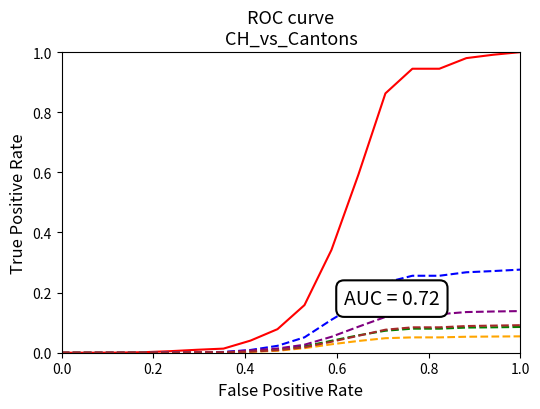

Reading left to right, extract all data points from this chart.

CH: 0.0	0.0	0.0	0.0	0.0	0.0	0.0	0.0	0.1	0.2	0.3	0.6	0.9	0.9	0.9	1.0	1.0	1.0
GE: 0.0	0.0	0.0	0.0	0.0	0.0	0.0	0.0	0.0	0.1	0.1	0.2	0.2	0.3	0.3	0.3	0.3	0.3
GR: 0.0	0.0	0.0	0.0	0.0	0.0	0.0	0.0	0.0	0.0	0.0	0.1	0.1	0.1	0.1	0.1	0.1	0.1
BS: 0.0	0.0	0.0	0.0	0.0	0.0	0.0	0.0	0.0	0.0	0.0	0.0	0.0	0.1	0.1	0.1	0.1	0.1
ZH: 0.0	0.0	0.0	0.0	0.0	0.0	0.0	0.0	0.0	0.0	0.1	0.1	0.1	0.1	0.1	0.1	0.1	0.1
BE: 0.0	0.0	0.0	0.0	0.0	0.0	0.0	0.0	0.0	0.0	0.0	0.1	0.1	0.1	0.1	0.1	0.1	0.1